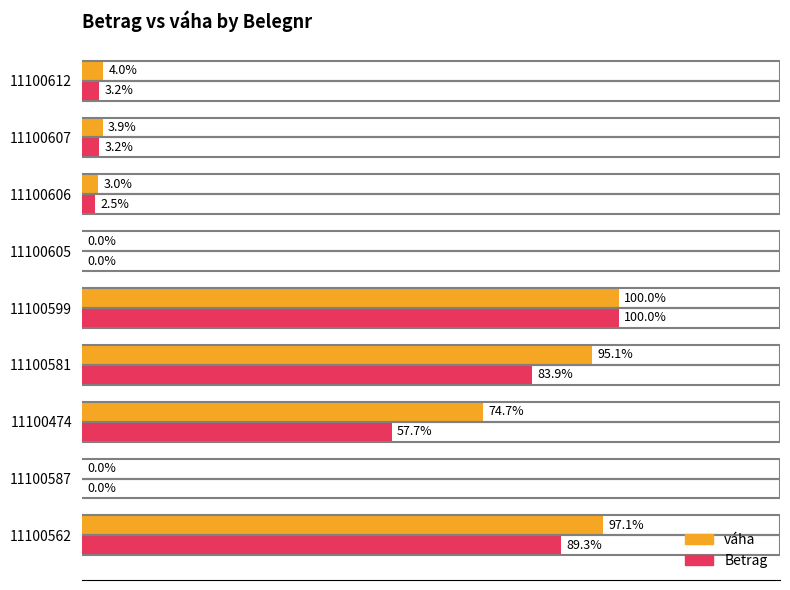

Which series has the largest total across all categories?

váha